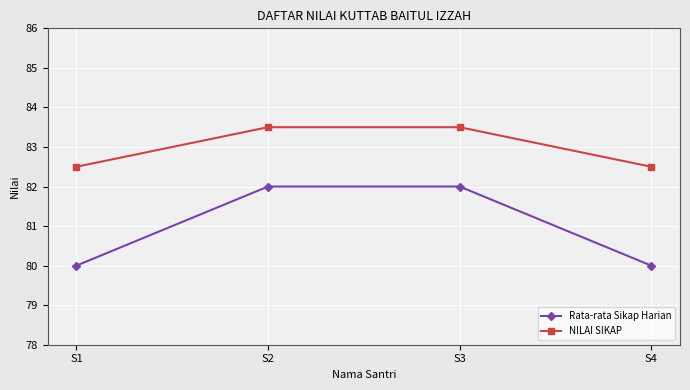

At which label does NILAI SIKAP first exceed 83?

S2